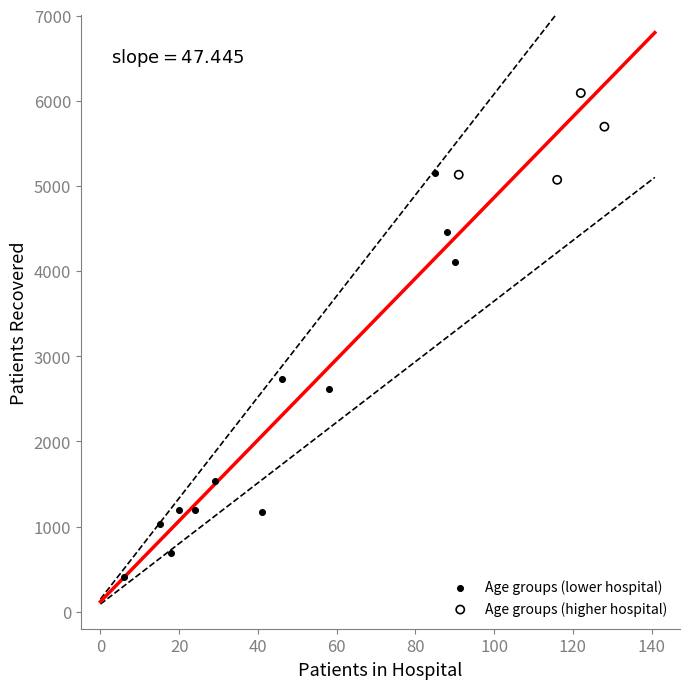

Which series reaches the minimum Y coordinate?

Age groups (lower hospital)